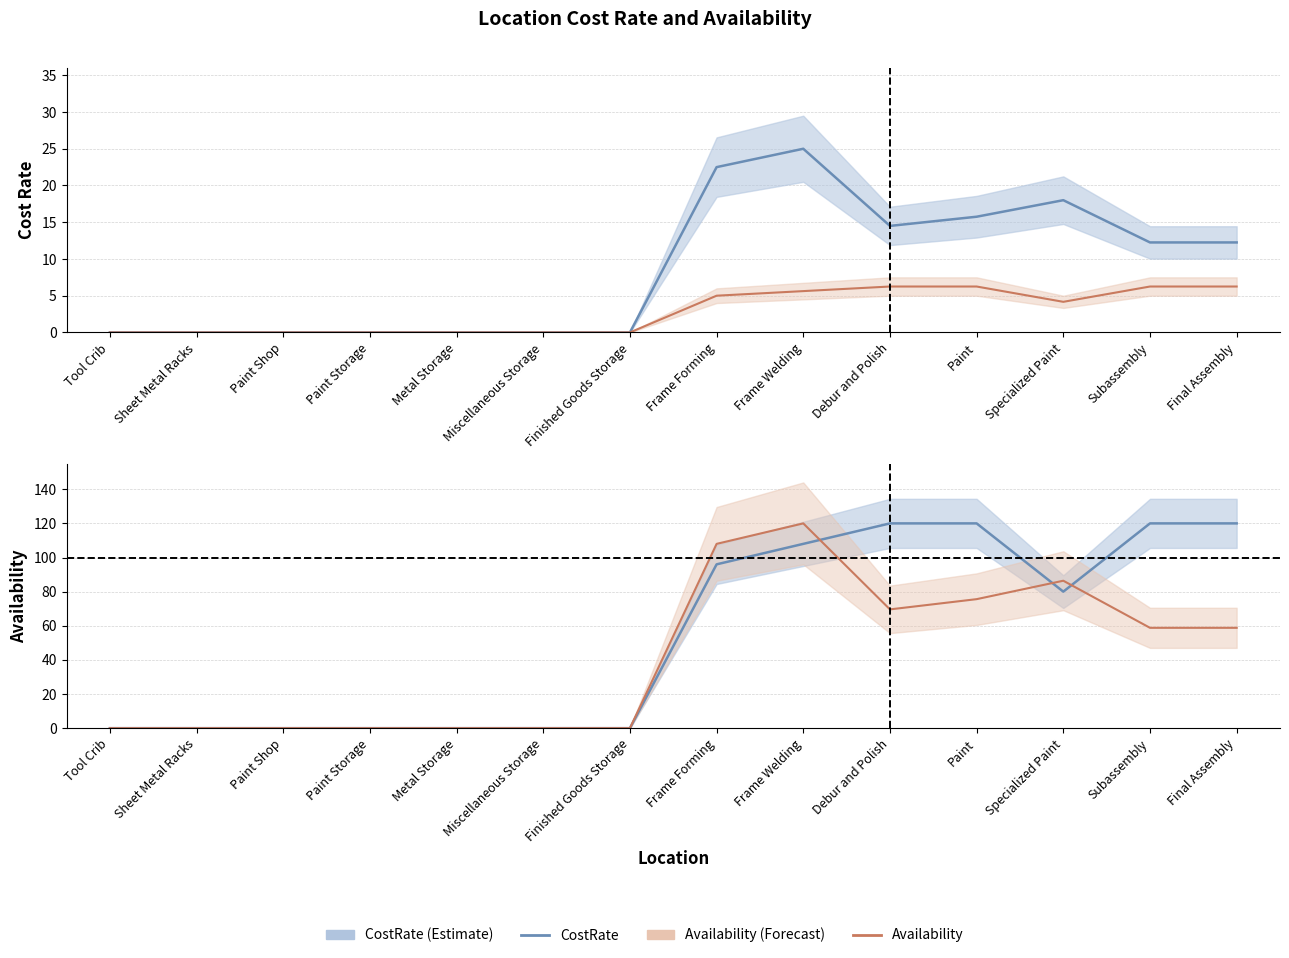

Between Paint Shop and Paint, which is larger?

Paint